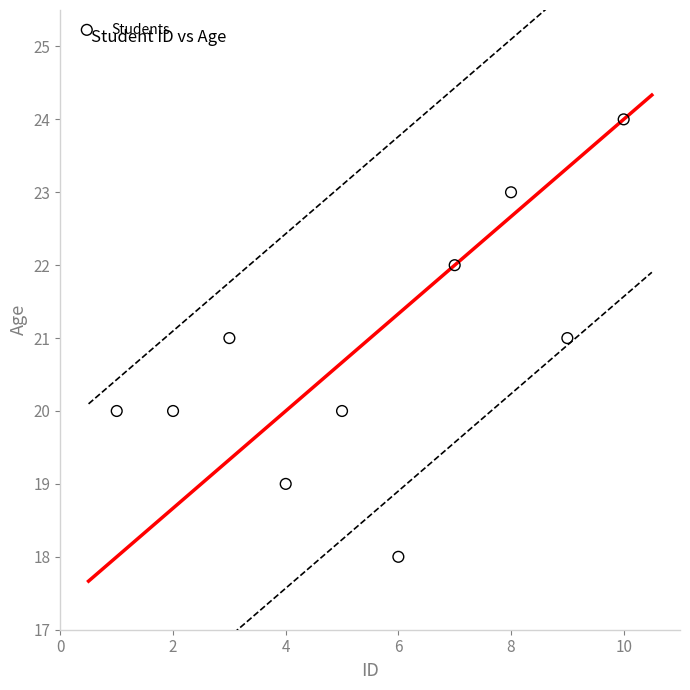

What is the average X value?

6